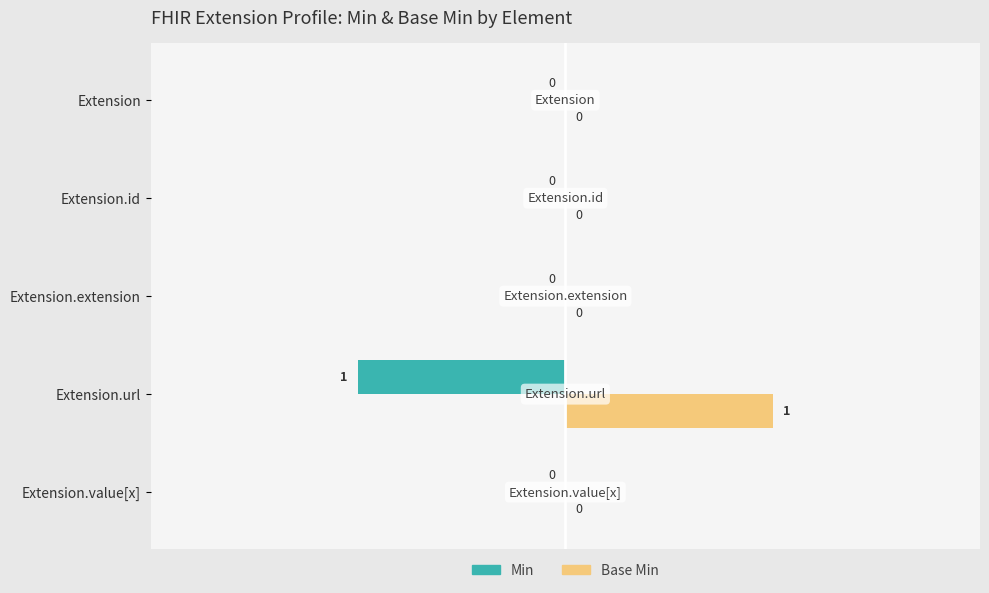

Is it true that Base Min equals 0 at Extension.id?

True